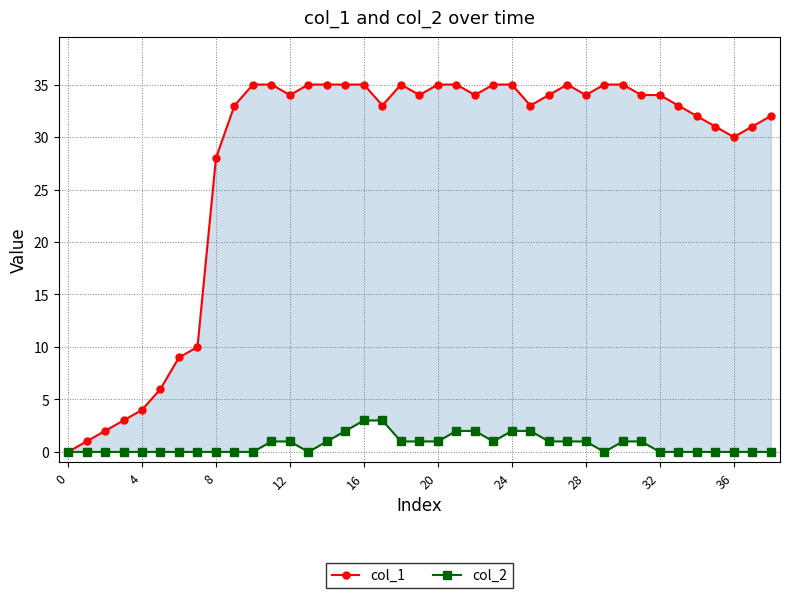

Which series has the largest total across all categories?

col_1